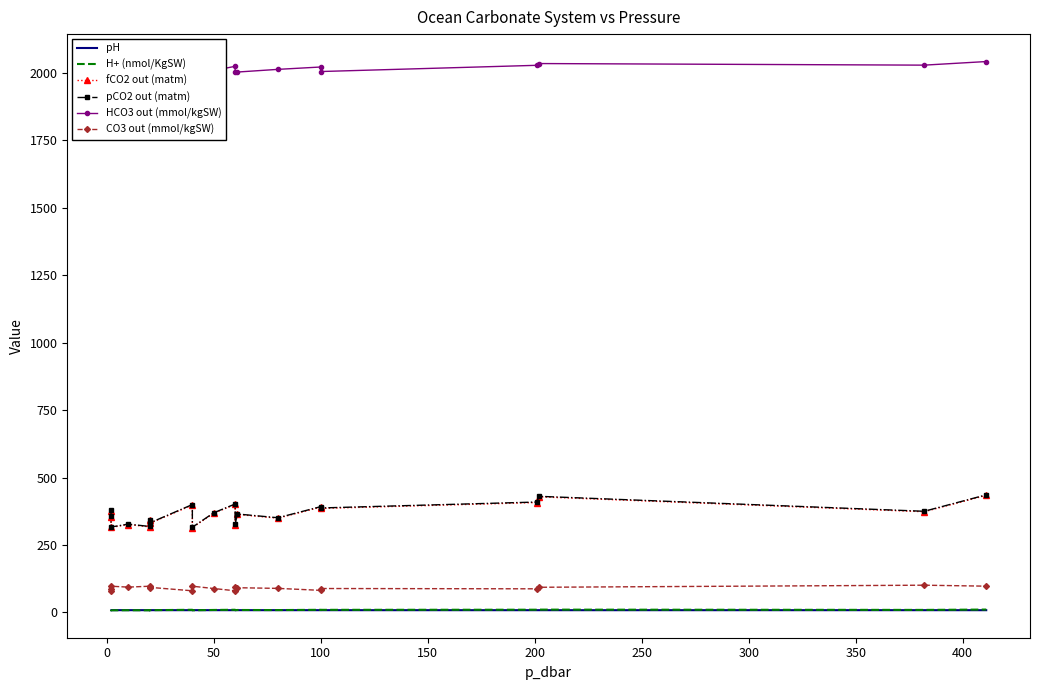

True or false: pH and CO3 out (mmol/kgSW) intersect in this chart.

False